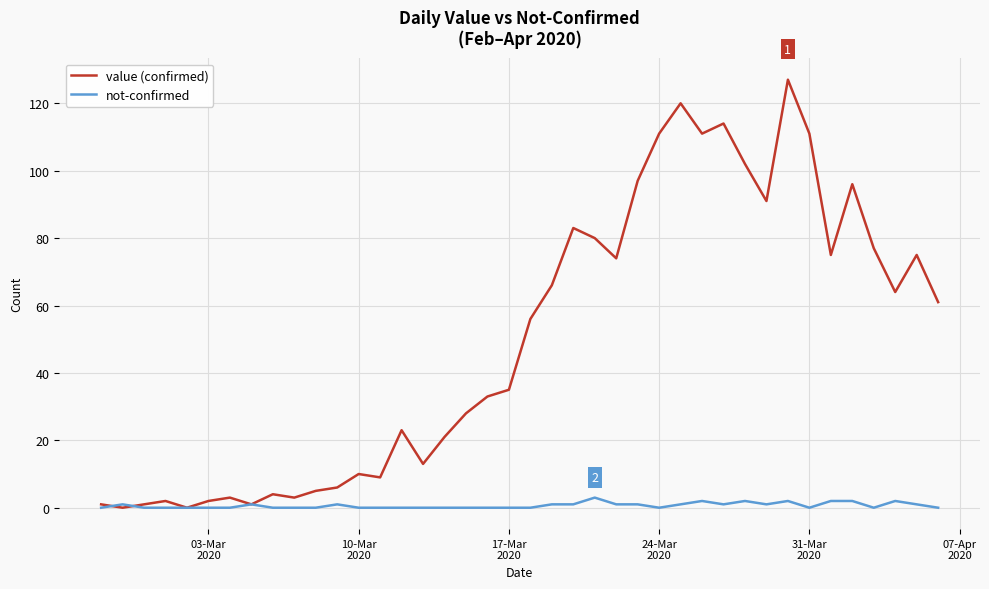

Reading left to right, extract all data points from this chart.

value (confirmed): 1	0	1	2	0	2	3	1	4	3	5	6	10	9	23	13	21	28	33	35	56	66	83	80	74	97	111	120	111	114	102	91	127	111	75	96	77	64	75	61
not-confirmed: 0	1	0	0	0	0	0	1	0	0	0	1	0	0	0	0	0	0	0	0	0	1	1	3	1	1	0	1	2	1	2	1	2	0	2	2	0	2	1	0